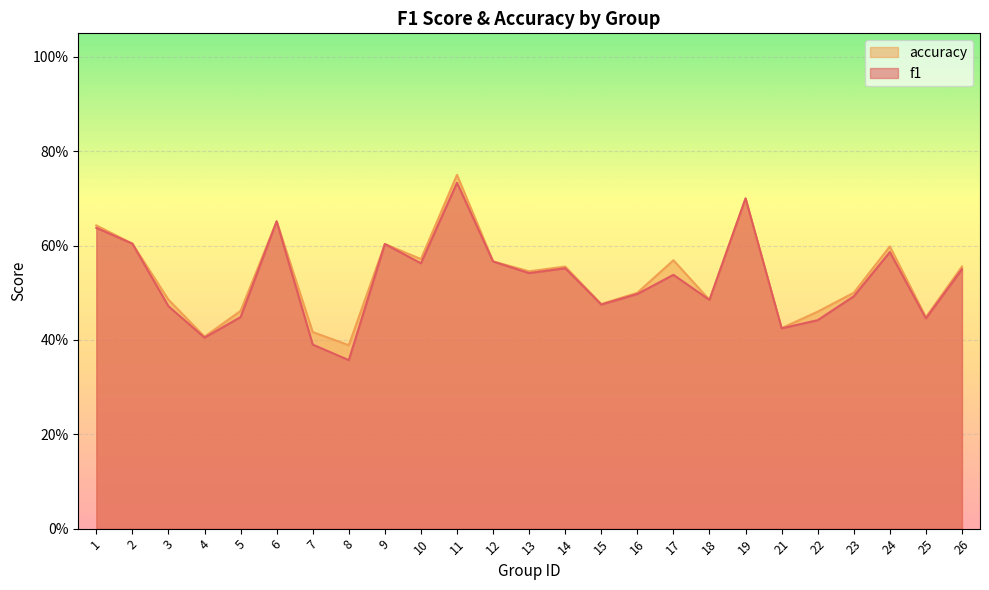

What is the maximum value for f1?

0.7